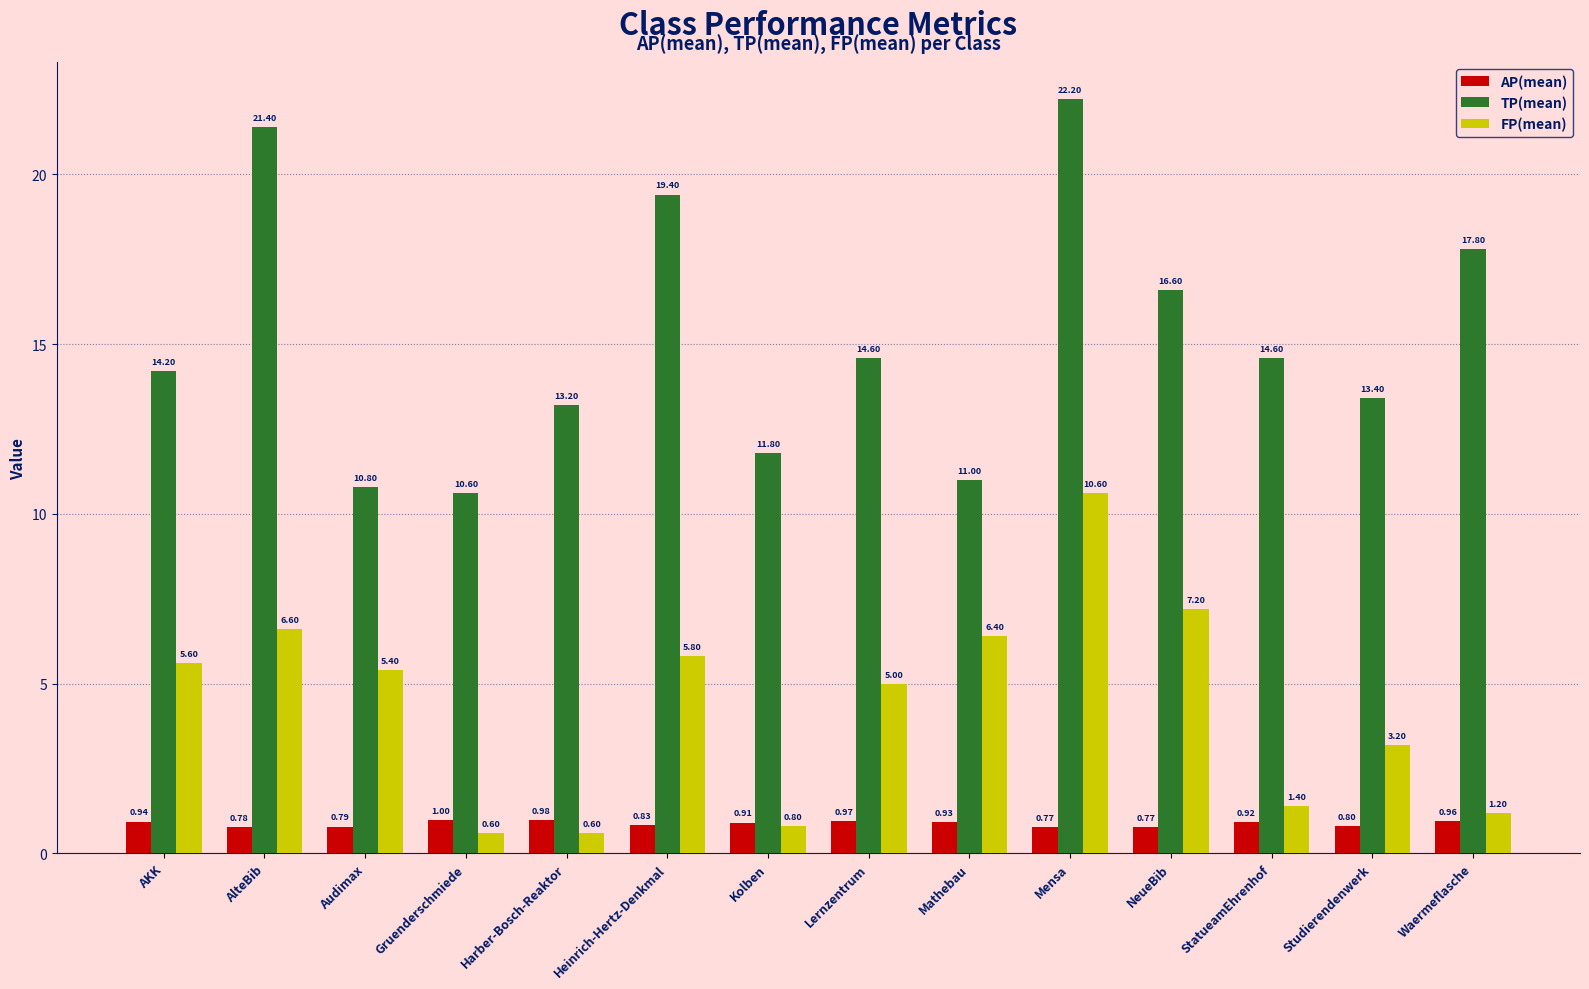

What is the total value across all series at AlteBib?

28.8